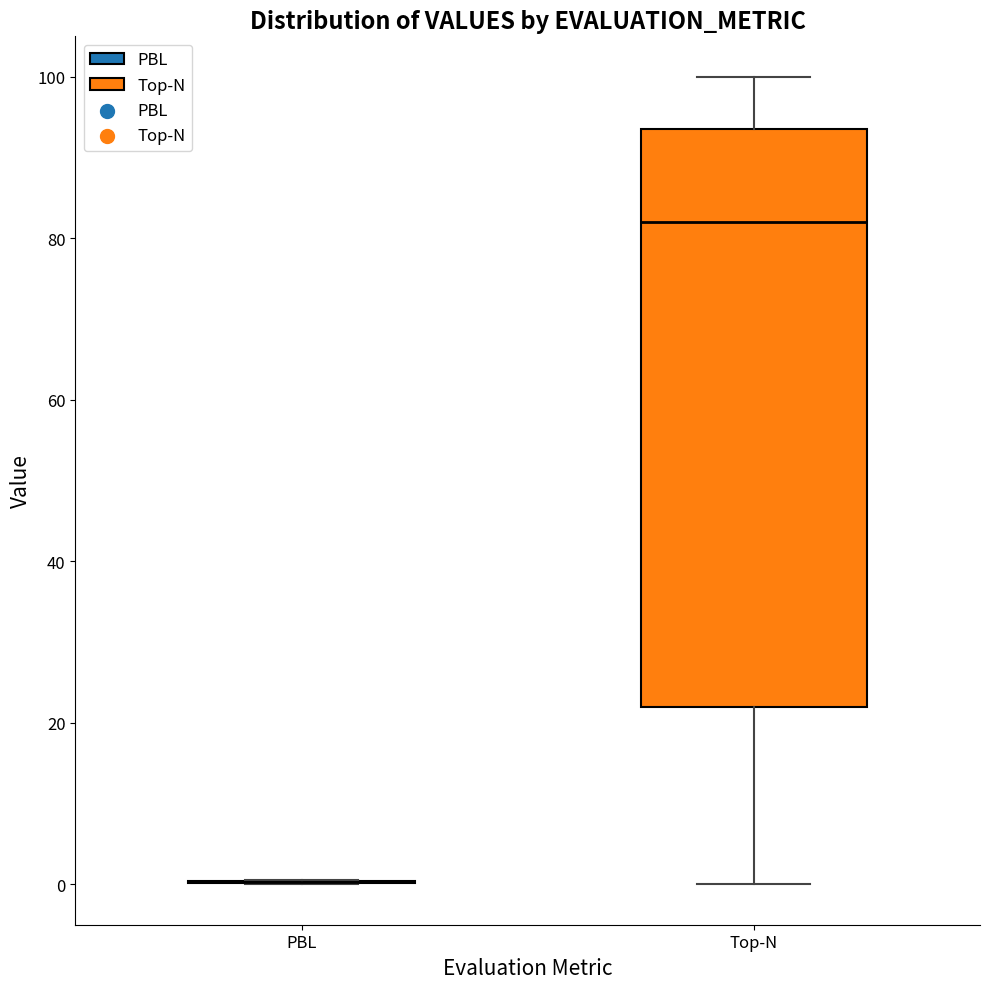

Which box is the tallest, from its lower edge to its upper edge?

Top-N